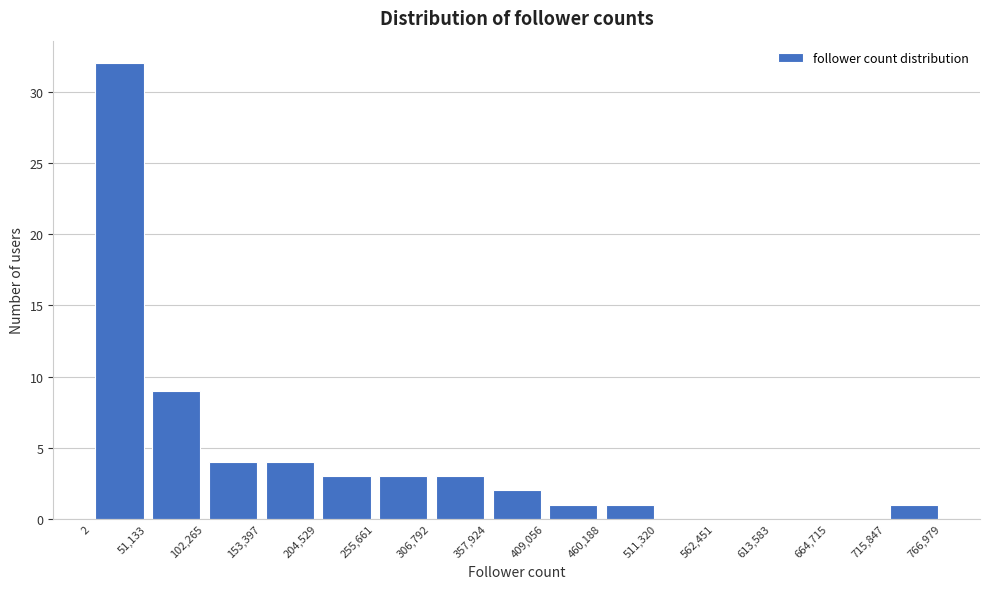

Reading left to right, list every bar in this chart as the range it spans on the x-axis followed by its height. The values are not printed on the chart, so give them approximately, as read against the axis.

2 to 51,133: 32
51,133 to 102,265: 9
102,265 to 153,397: 4
153,397 to 204,529: 4
204,529 to 255,661: 3
255,661 to 306,792: 3
306,792 to 357,924: 3
357,924 to 409,056: 2
409,056 to 460,188: 1
460,188 to 511,320: 1
511,320 to 562,451: 0
562,451 to 613,583: 0
613,583 to 664,715: 0
664,715 to 715,847: 0
715,847 to 766,979: 1